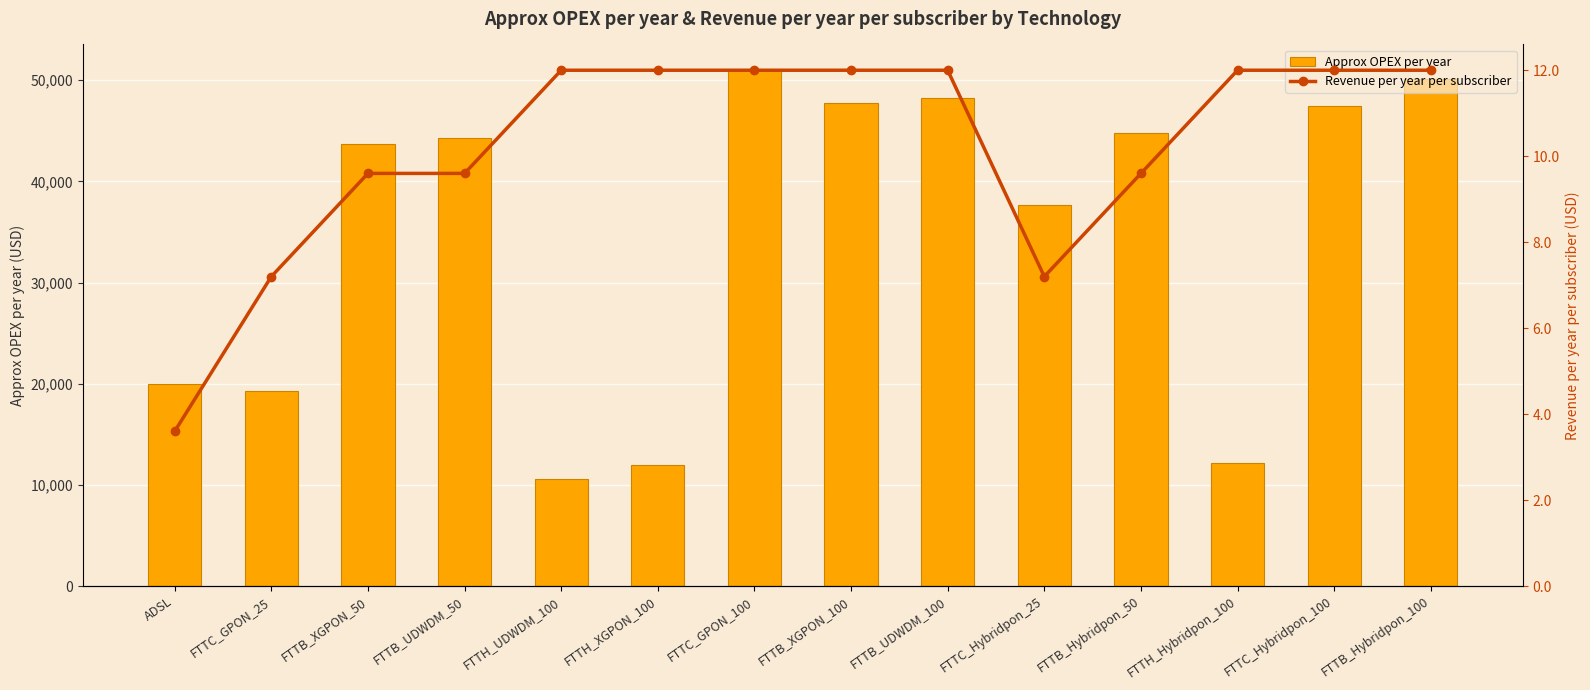

What position from the right is ADSL?

14